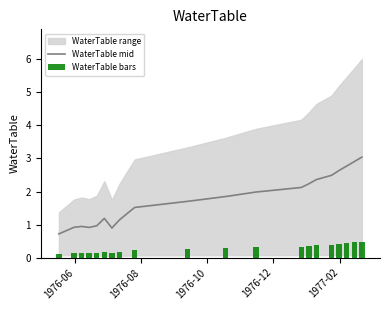

What is the maximum value for WaterTable mid?

3.0